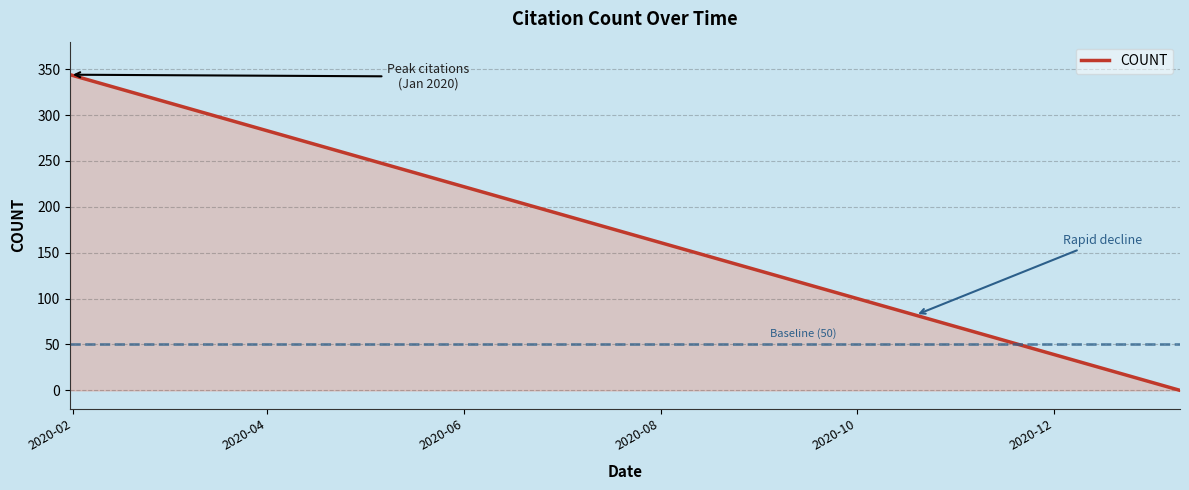

What is the maximum value shown in the chart?

344